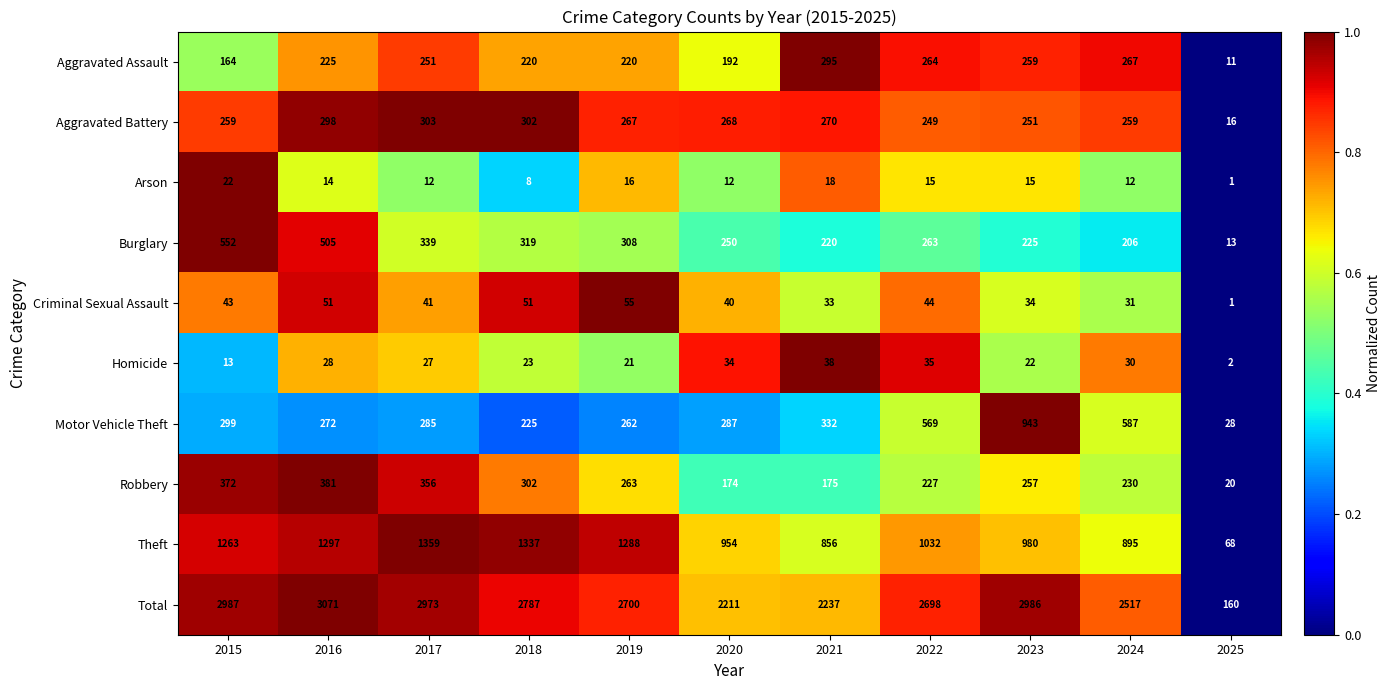

Which category has the highest value in the Arson series?

2015